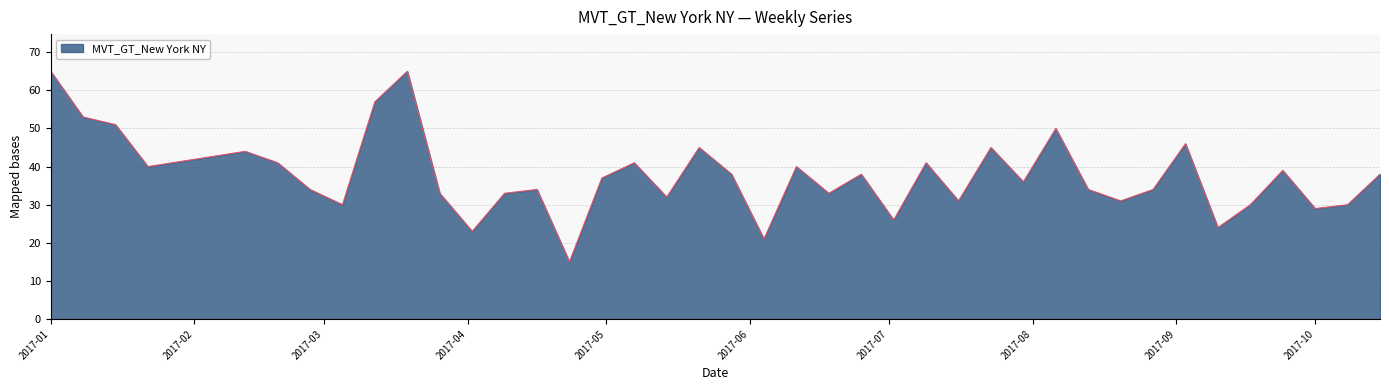

What is the minimum value shown in the chart?

15